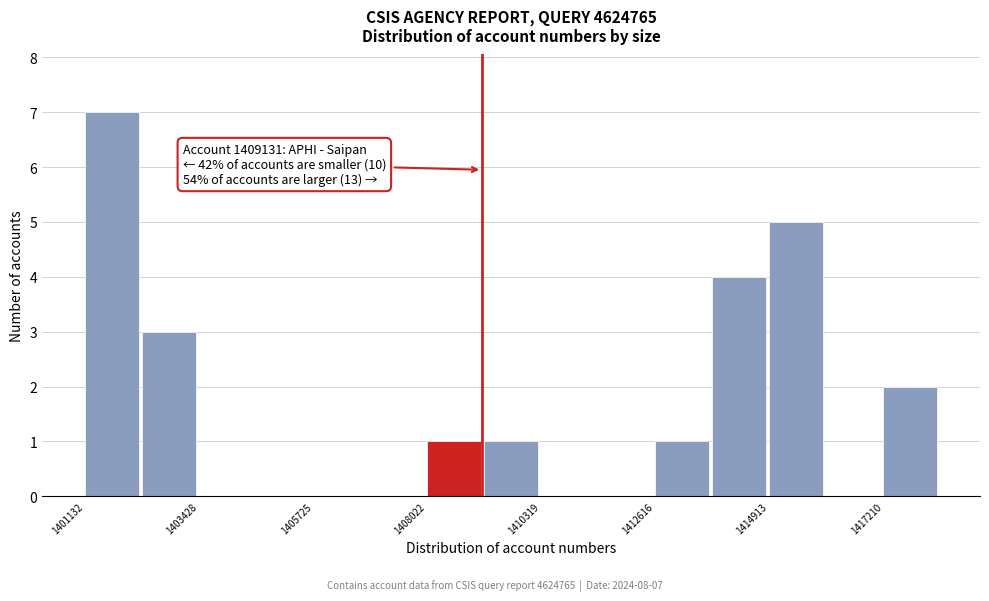

Around what value on the x-axis is the tallest bar? Give the approximate position of its centre, as read against the axis.

1401500